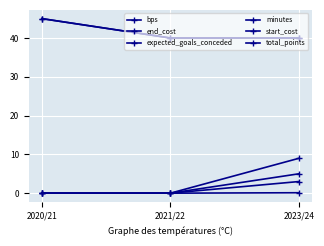

What is the value of the expected_goals_conceded point at the 3rd from the left?

0.1